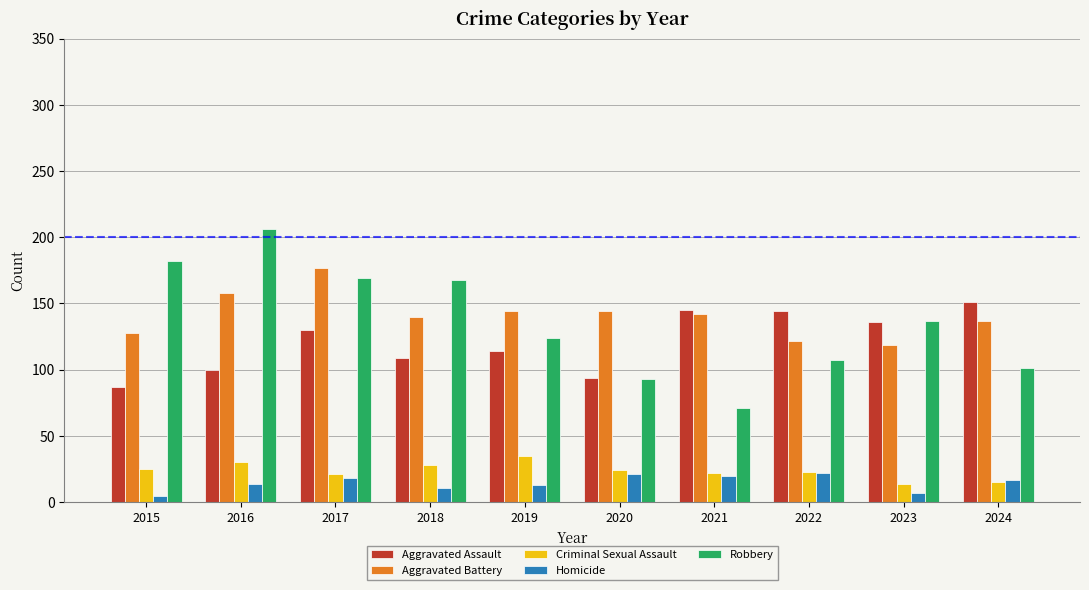

Is the value of Homicide at 2021 greater than the value of Aggravated Assault at 2016?

No